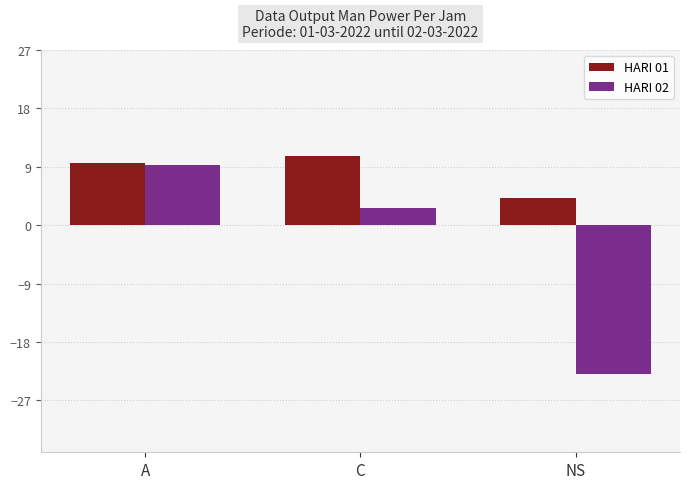

Which series has the widest spread of values?

HARI 02